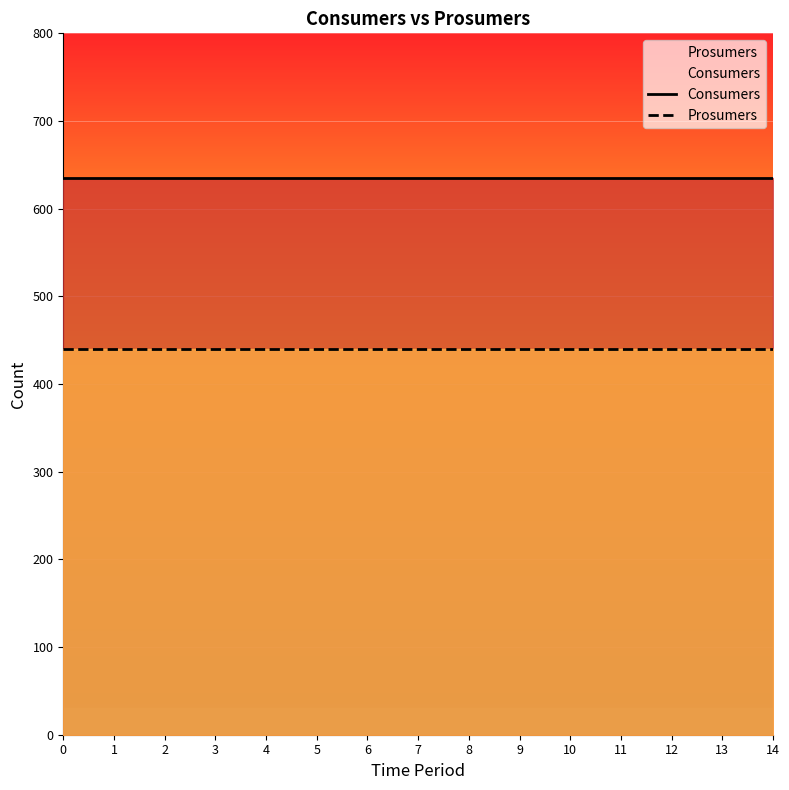

What is the difference between the highest and lowest values at 8?

195